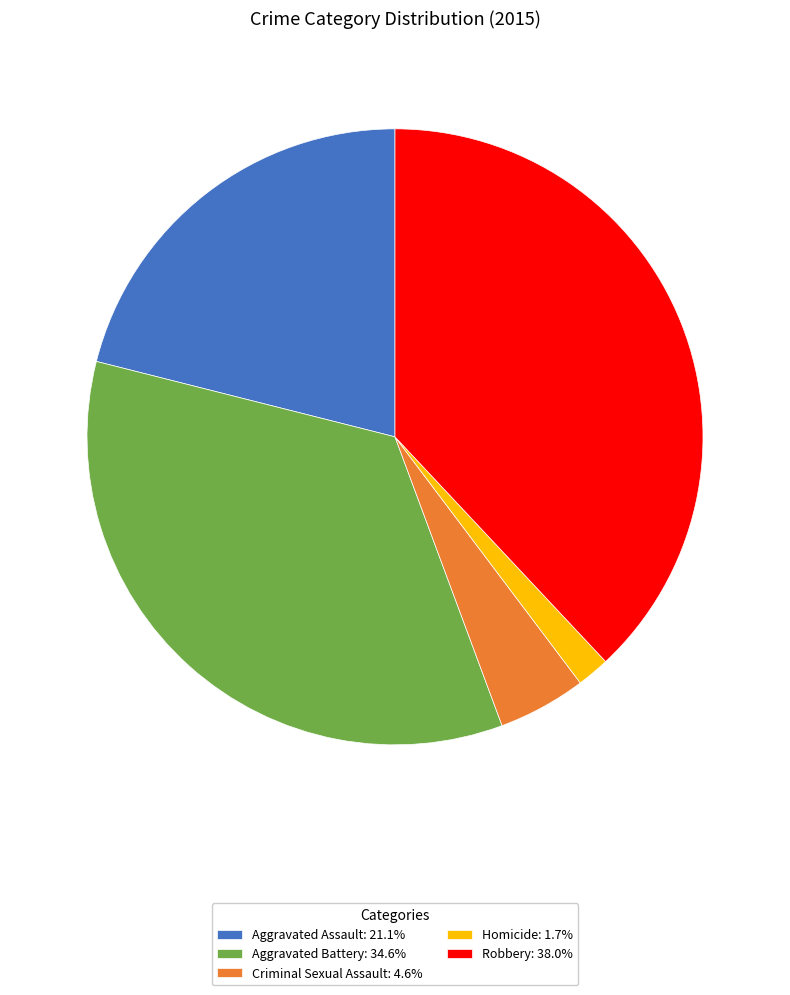

How many slices are in this pie chart?

5